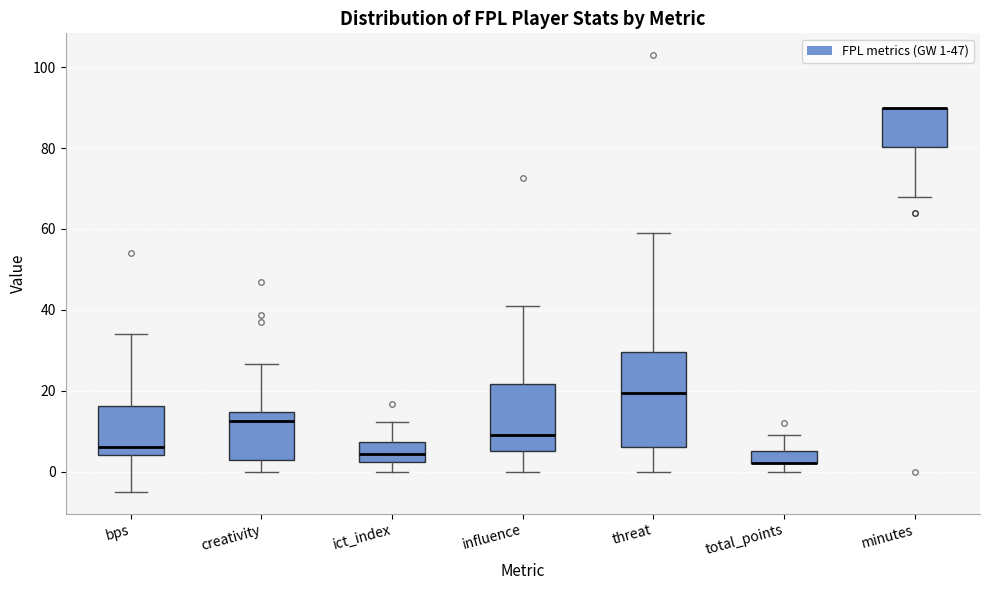

Reading left to right, transcribe this box plot: for each box, give where its median line is, the range the box spans, and where its two whiskers end, as read against the y-axis. The values are not printed on the chart, so give them approximately, as read against the axis.

bps: median 6, box 4 to 16, whiskers -4 to 34
creativity: median 12, box 2 to 14, whiskers 0 to 26
ict_index: median 4, box 2 to 8, whiskers 0 to 12
influence: median 10, box 6 to 22, whiskers 0 to 42
threat: median 20, box 6 to 30, whiskers 0 to 60
total_points: median 2 (drawn on the box's lower edge), box 2 to 6, whiskers 0 to 10
minutes: median 90 (drawn on the box's upper edge), box 80 to 90, whiskers 68 to 90